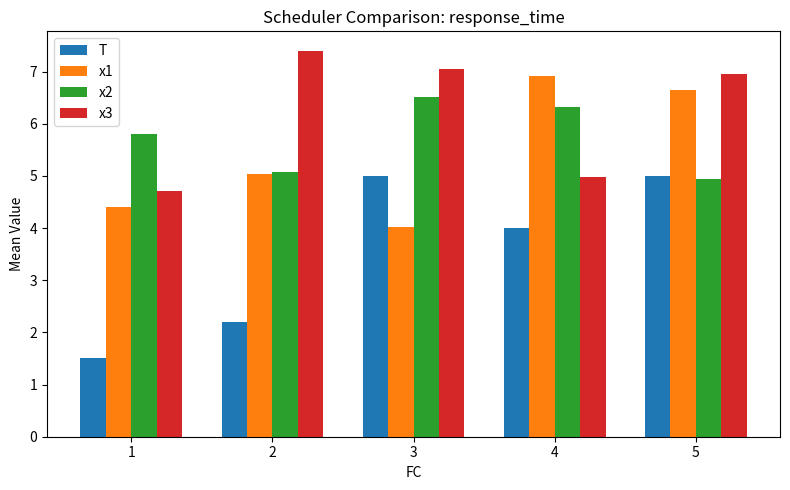

Which series has the widest spread of values?

T